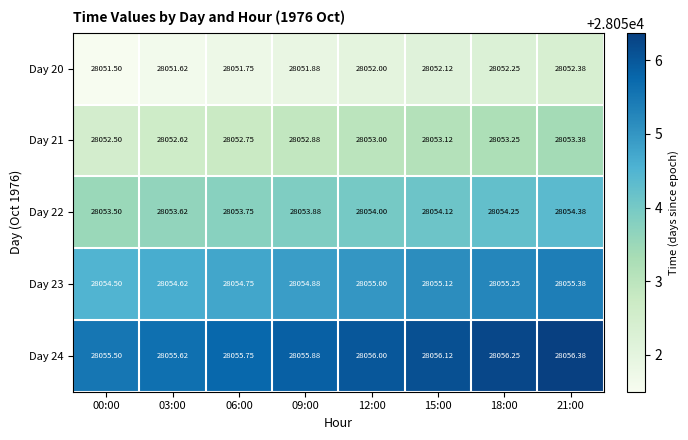

Is the value of Day 22 at 18:00 greater than the value of Day 20 at 09:00?

Yes